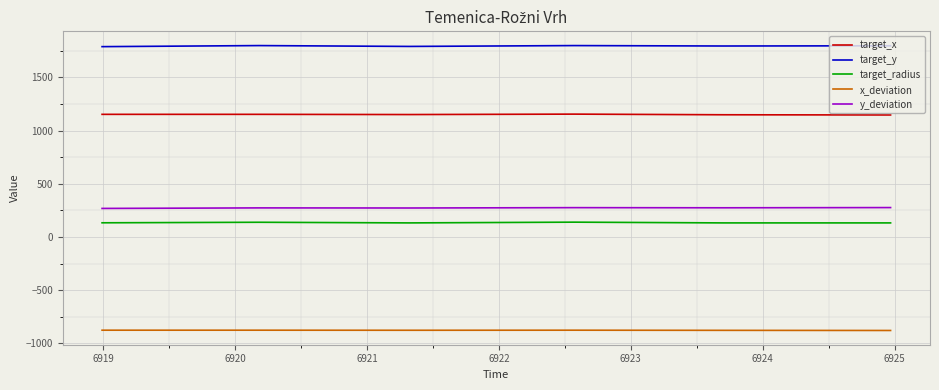

List the series in order of their peak value, lowest first.

x_deviation, target_radius, y_deviation, target_x, target_y